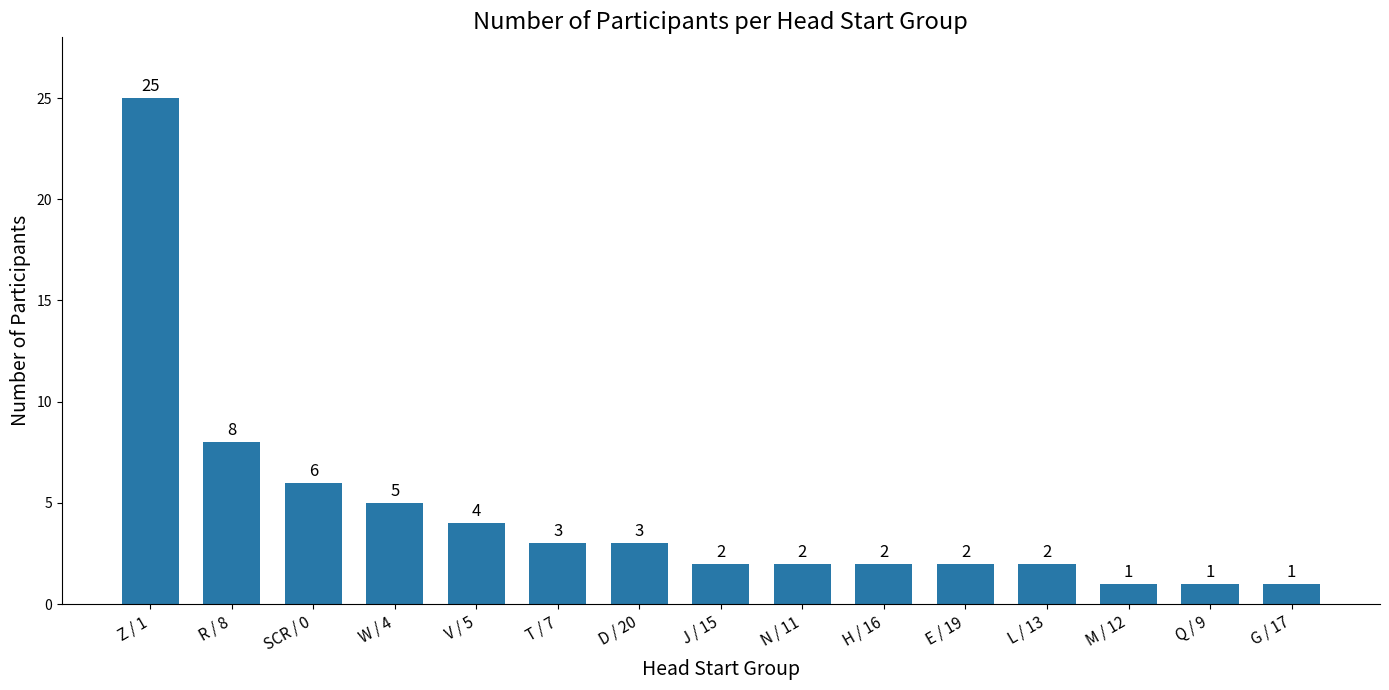

Where does the data first go above 2?

Z / 1